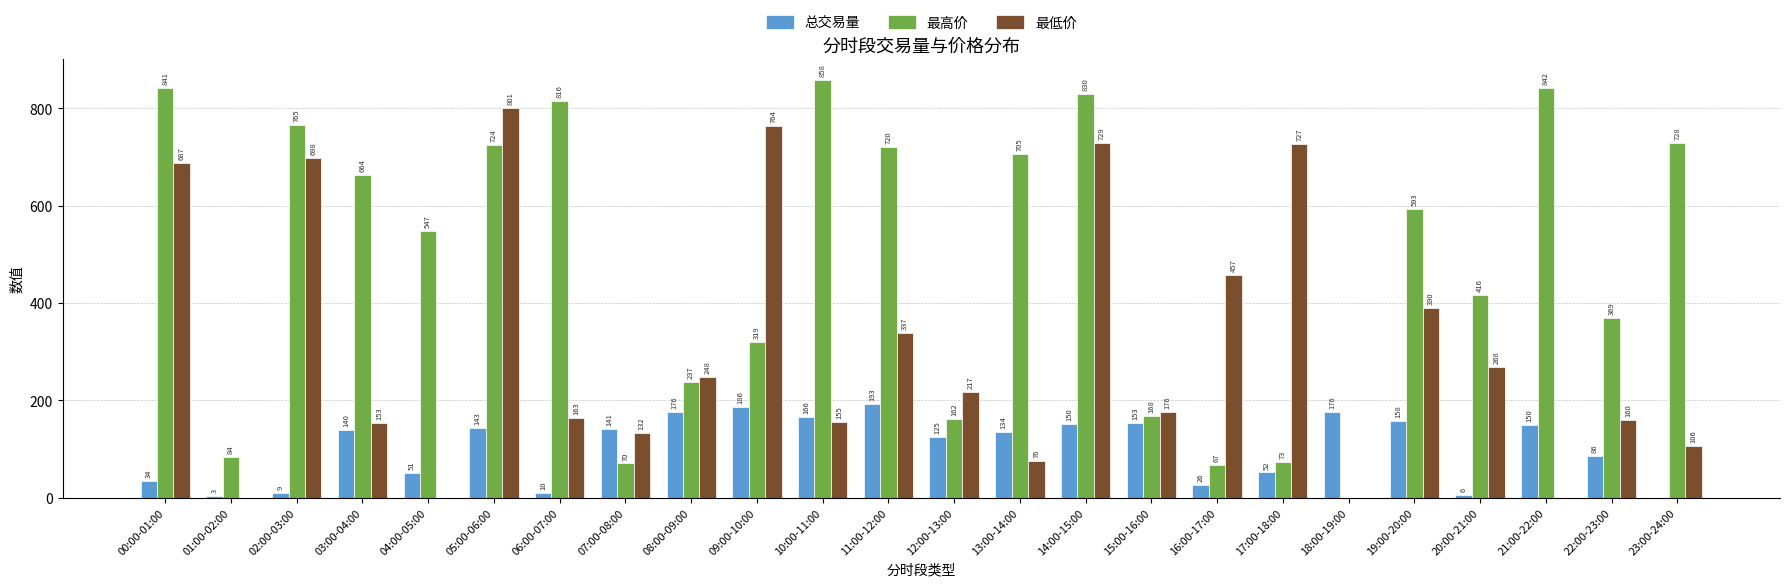

Is it true that 最高价 equals 176.1 at 09:00-10:00?

False